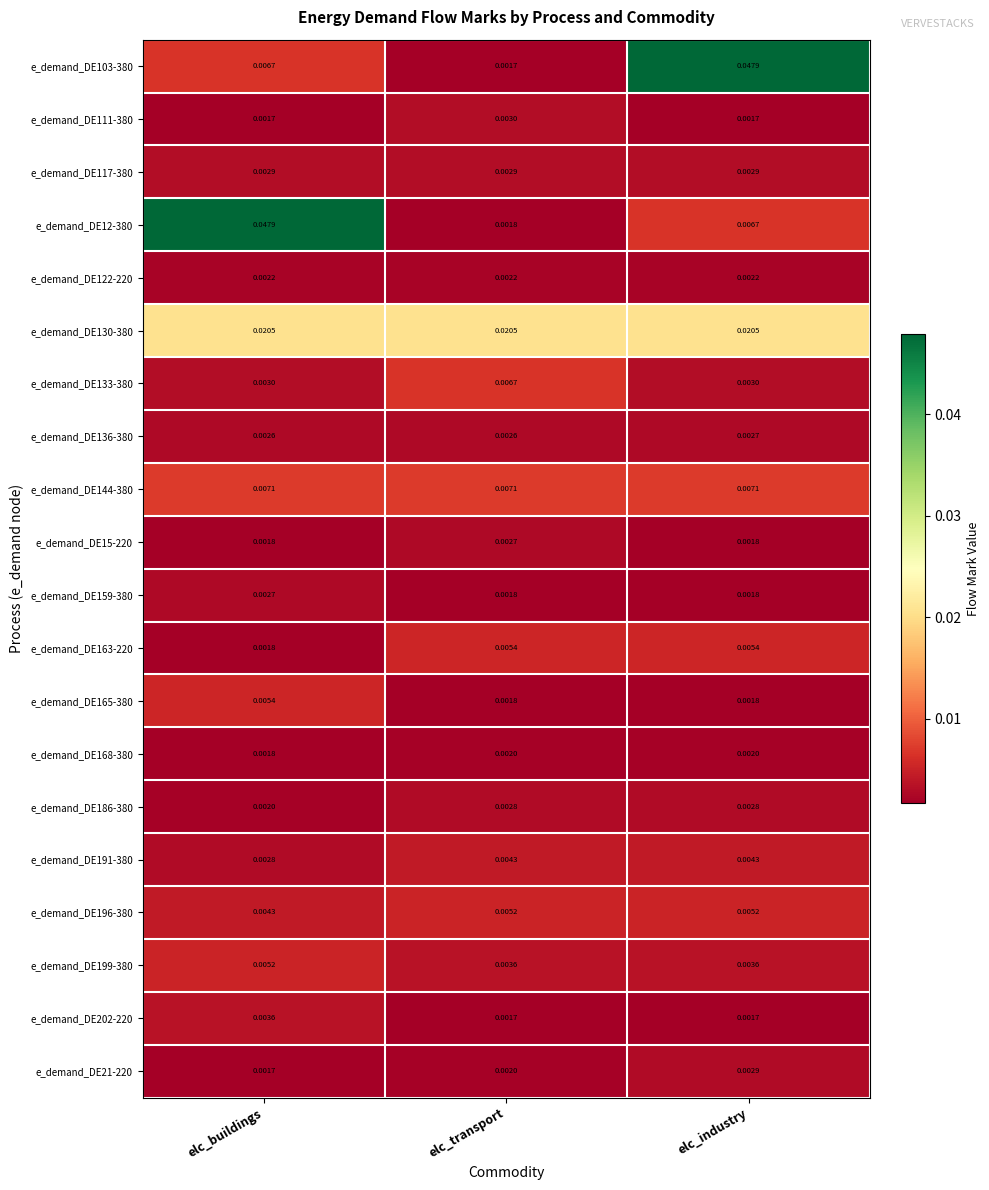

Which category has the lowest value in the e_demand_DE21-220 series?

elc_buildings